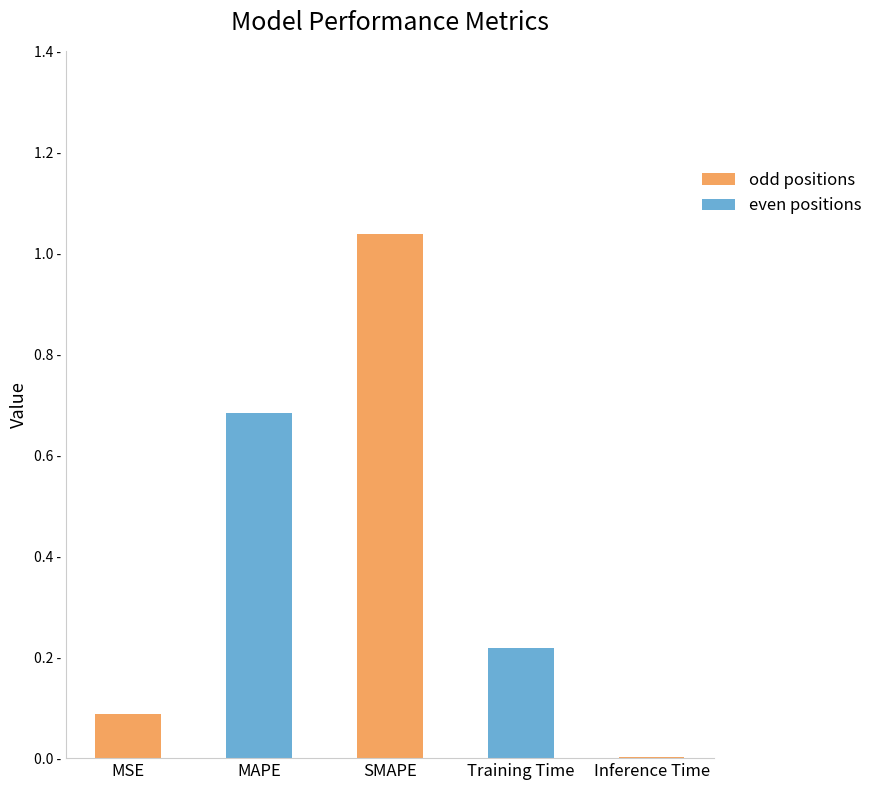

Reading left to right, extract all data points from this chart.

MSE=0.1	MAPE=0.7	SMAPE=1.0	Training Time=0.2	Inference Time=0.0